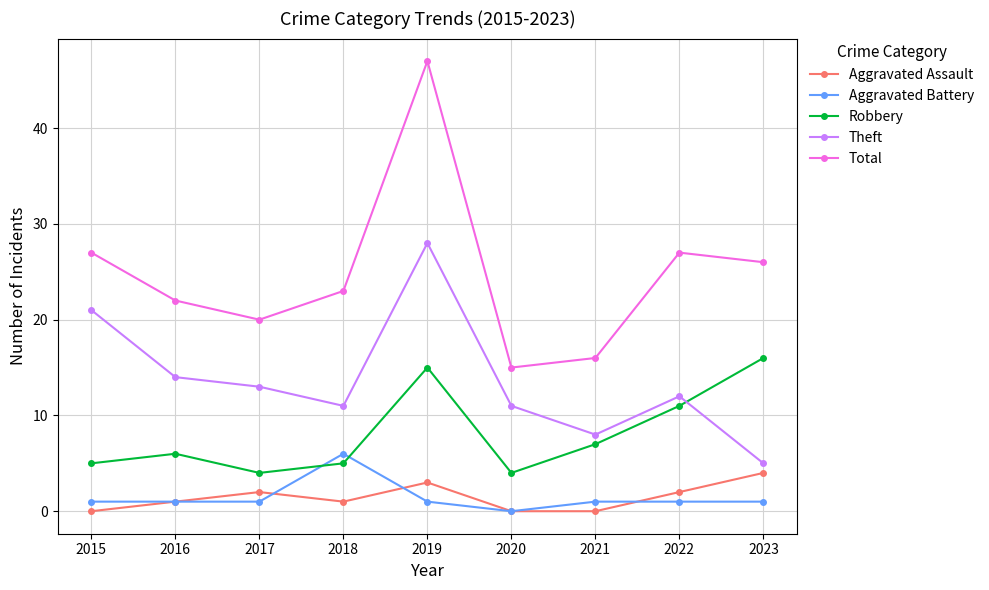

What is the maximum value for Total?

47